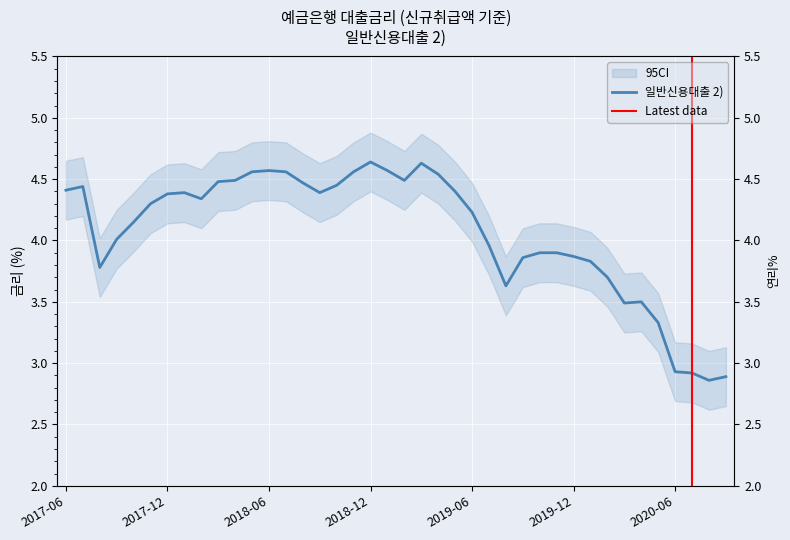

The value at 201911 is 3.9. True or false?

True